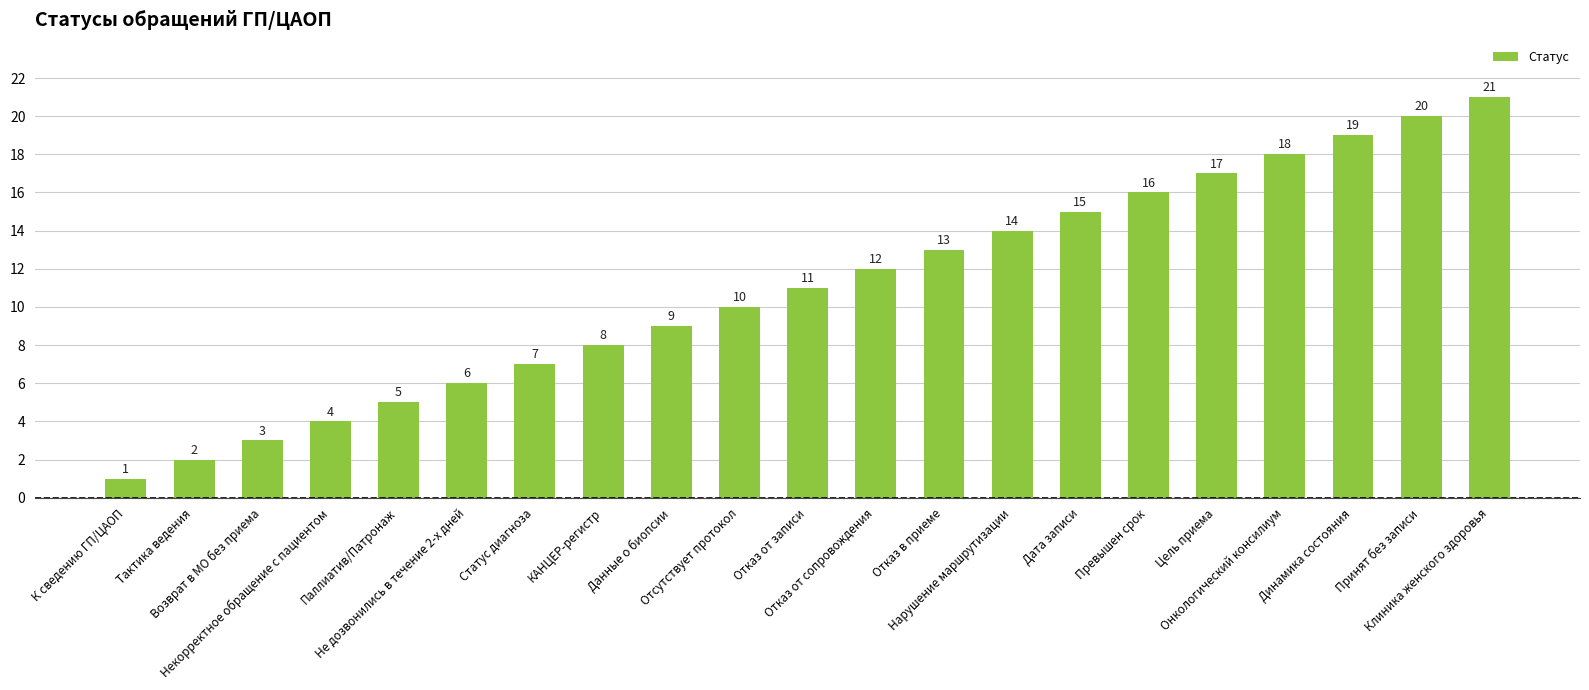

How many bars are there in total?

21